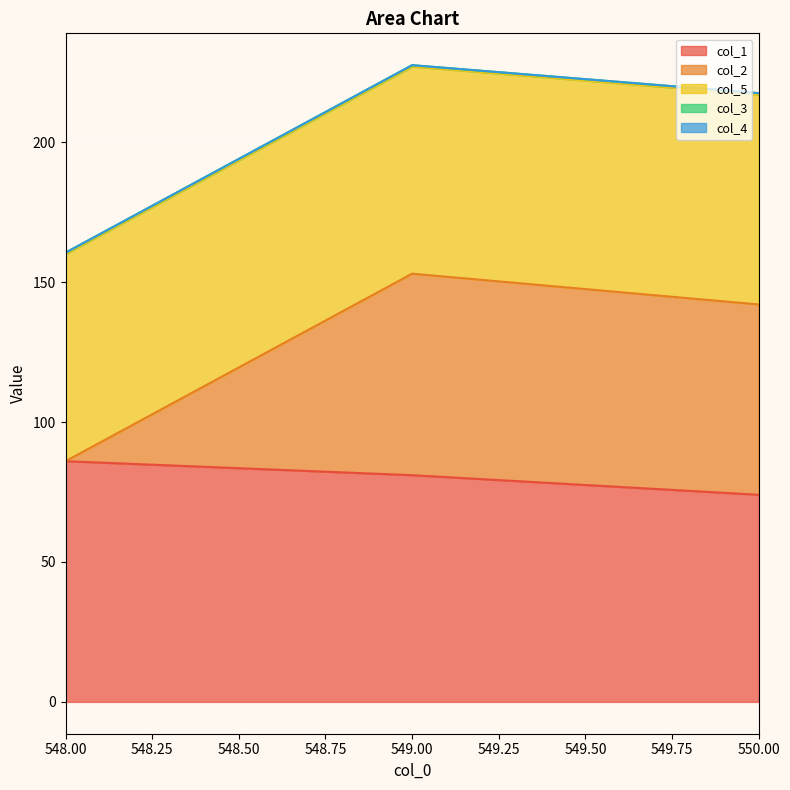

List the series in order of their peak value, highest first.

col_1, col_5, col_2, col_3, col_4